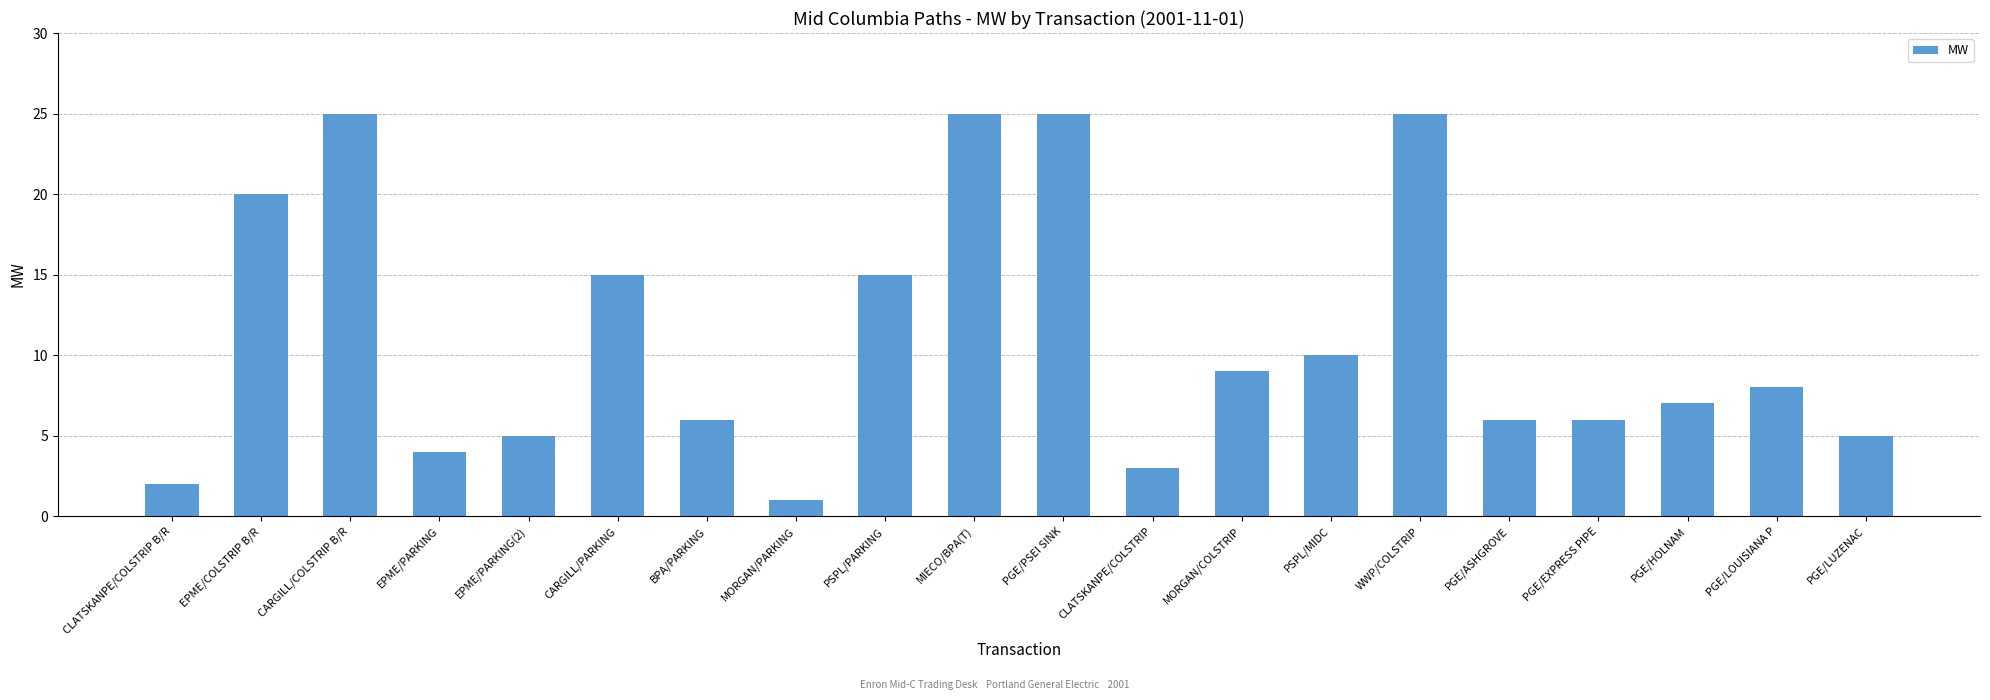

What is the value of the 10th bar from the left?

25